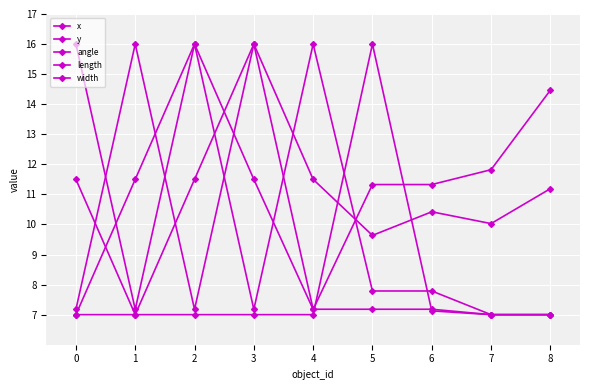

Which series ends up on top after the final intersection of length and width?

length